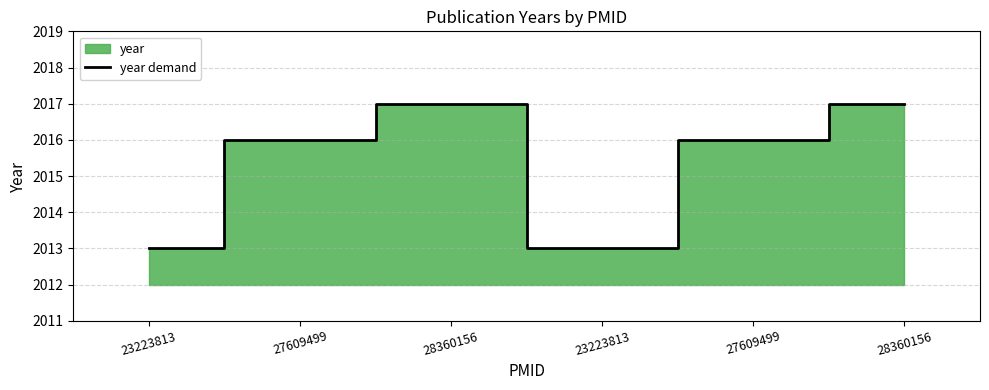

What is the difference between the maximum and minimum values?

4